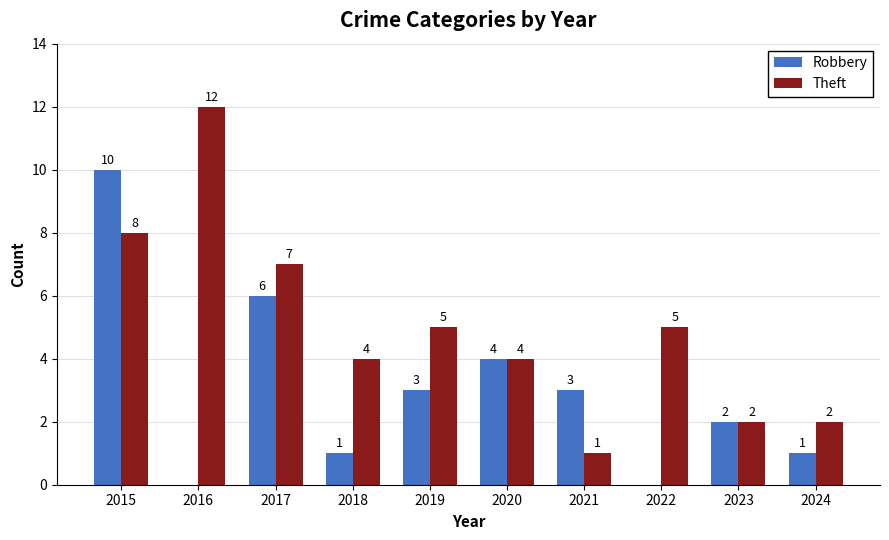

Are the bars horizontal?

No